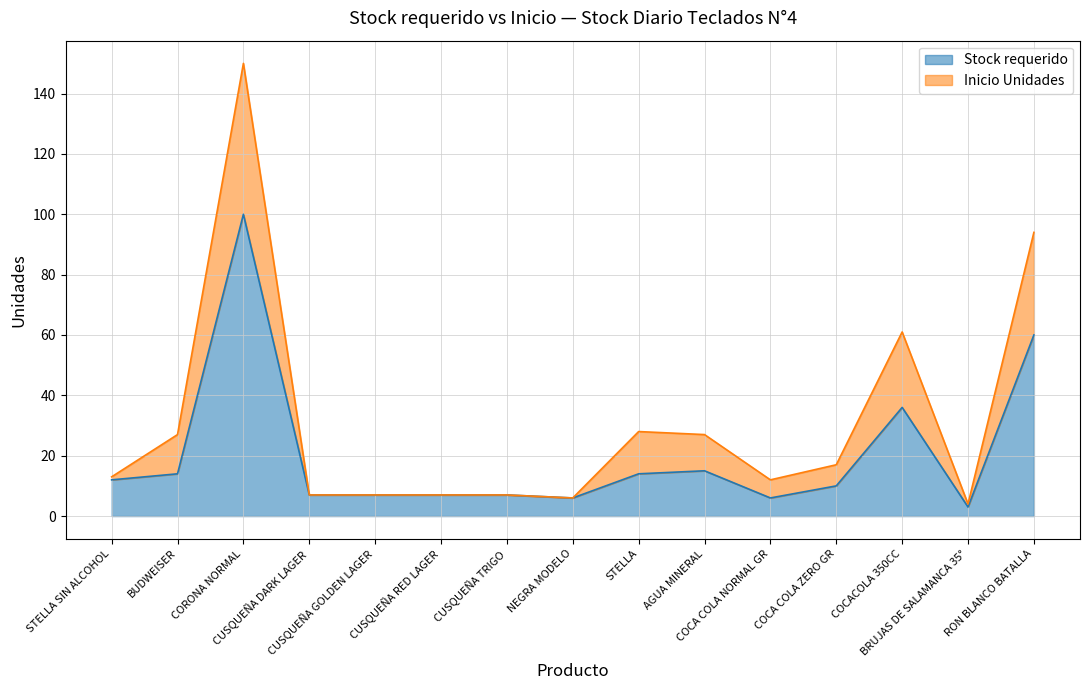

In Stock requerido, how many points are lower than both neighbors (excluding endpoints)?

3